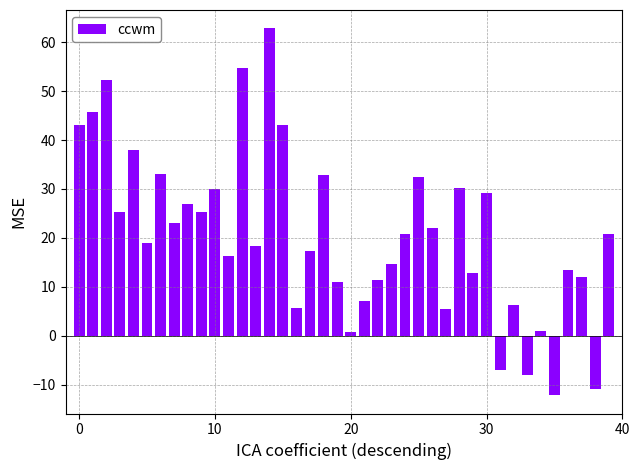

What is the maximum value shown in the chart?

62.8